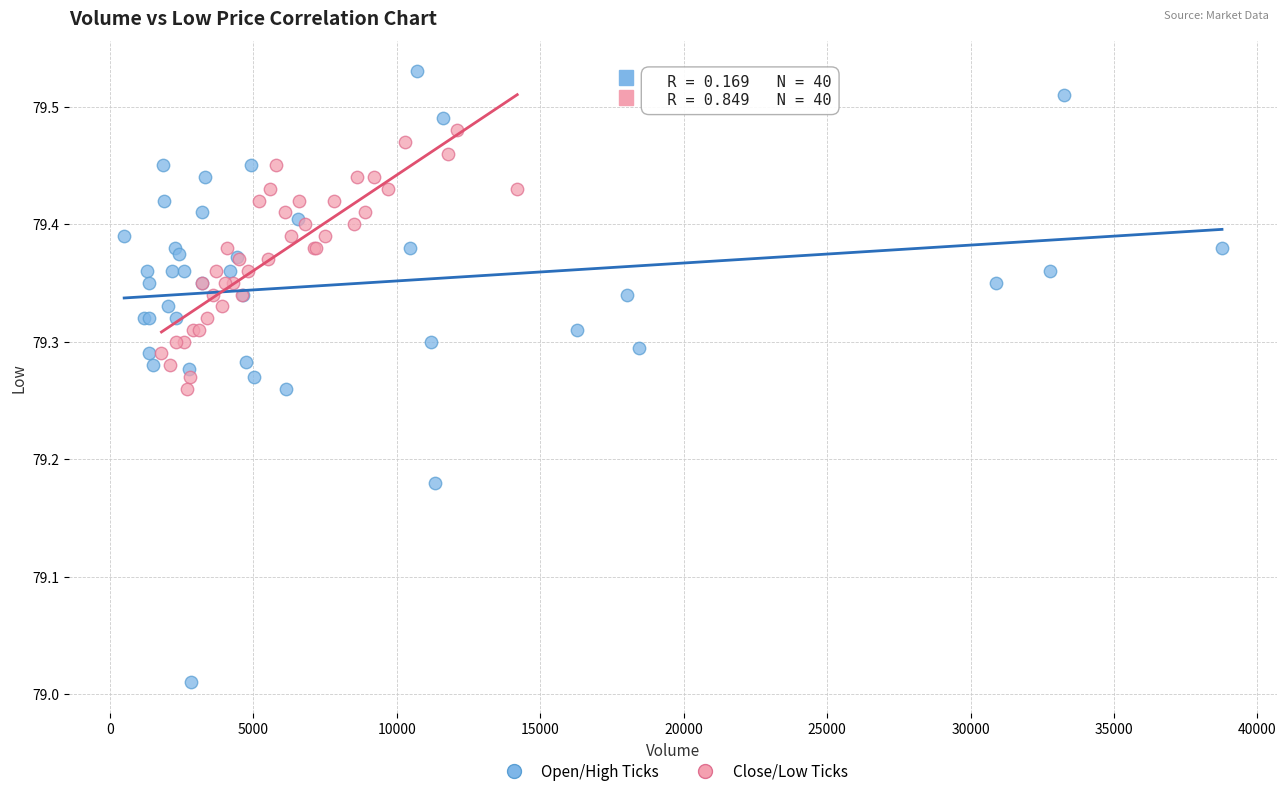

Which series reaches the maximum Y coordinate?

Open/High Ticks